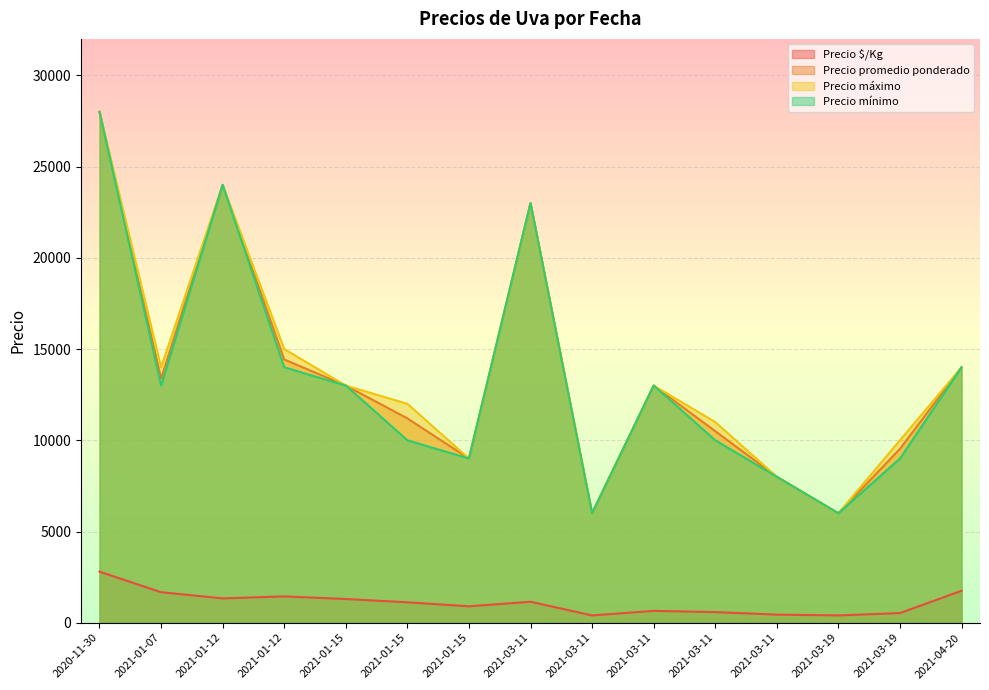

What are all the series names shown in the legend?

Precio $/Kg, Precio promedio ponderado, Precio máximo, Precio mínimo